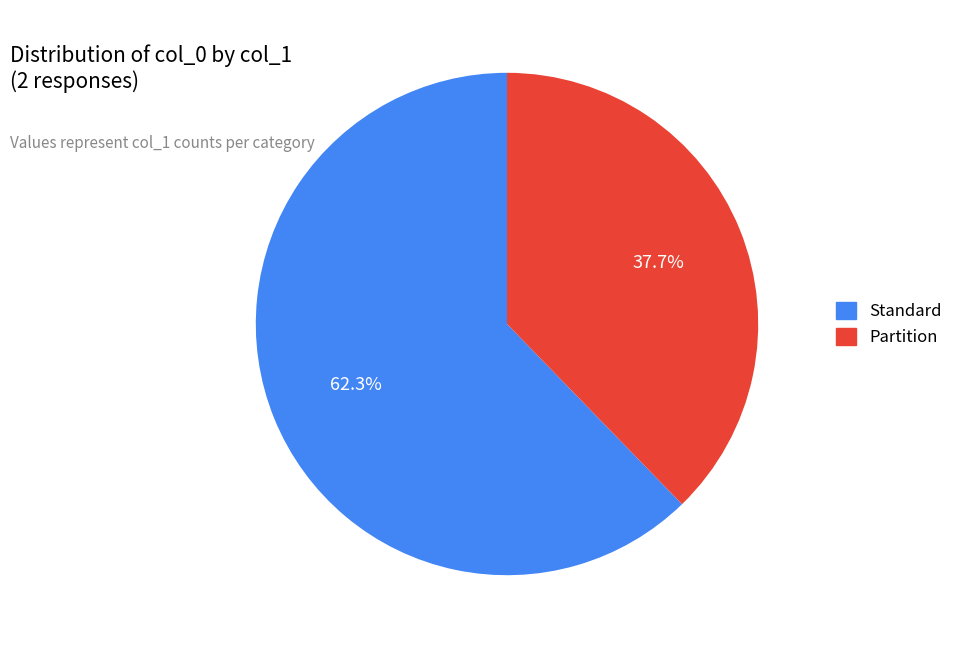

What is the largest slice in the pie chart?

Standard